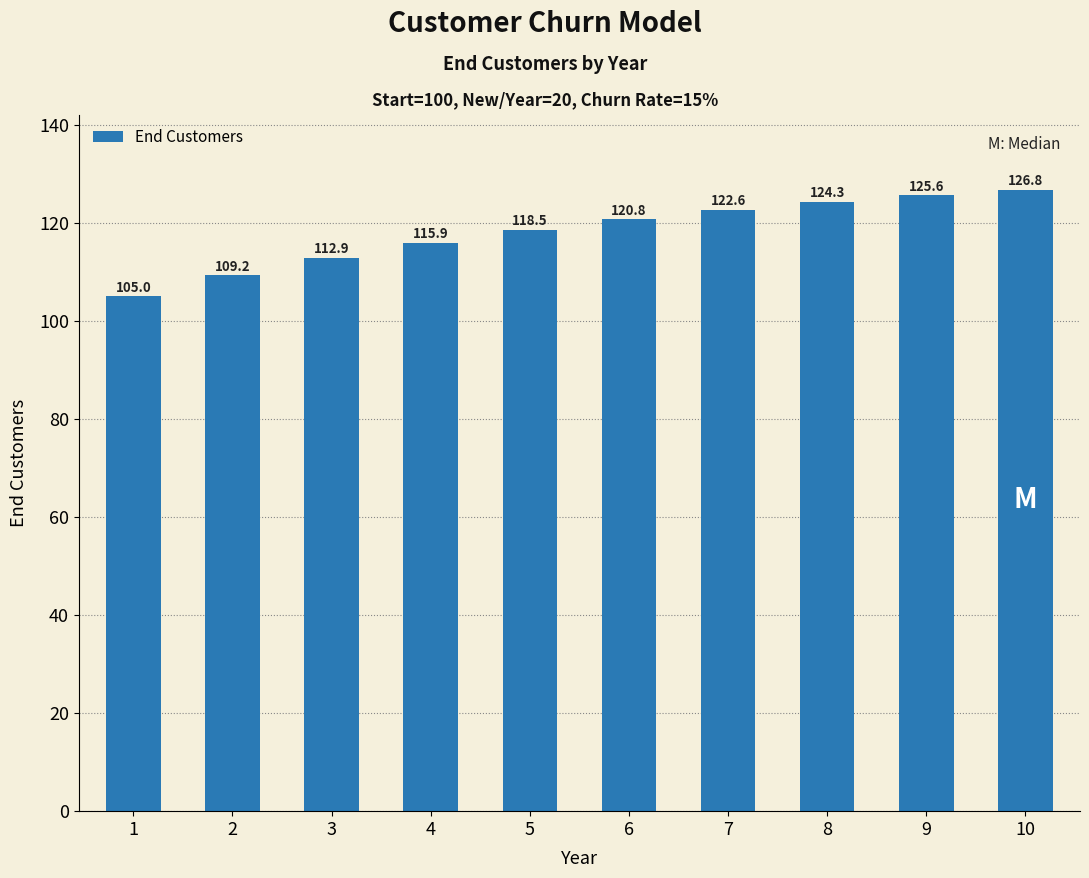

Is it true that the value at 6 is 40.4?

False